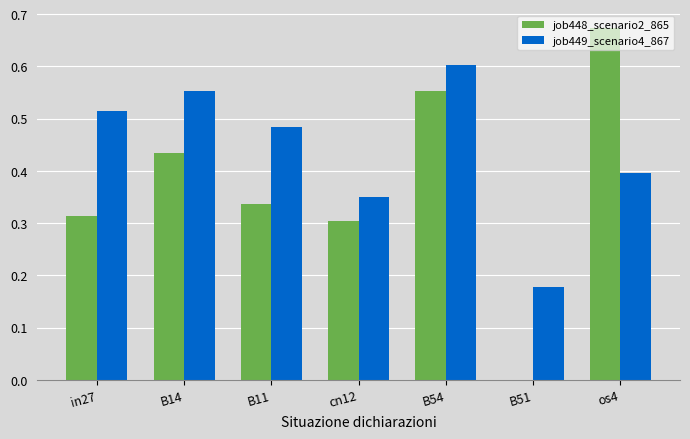

What is the sum of the job449_scenario4_867 values at in27 and os4?

0.9